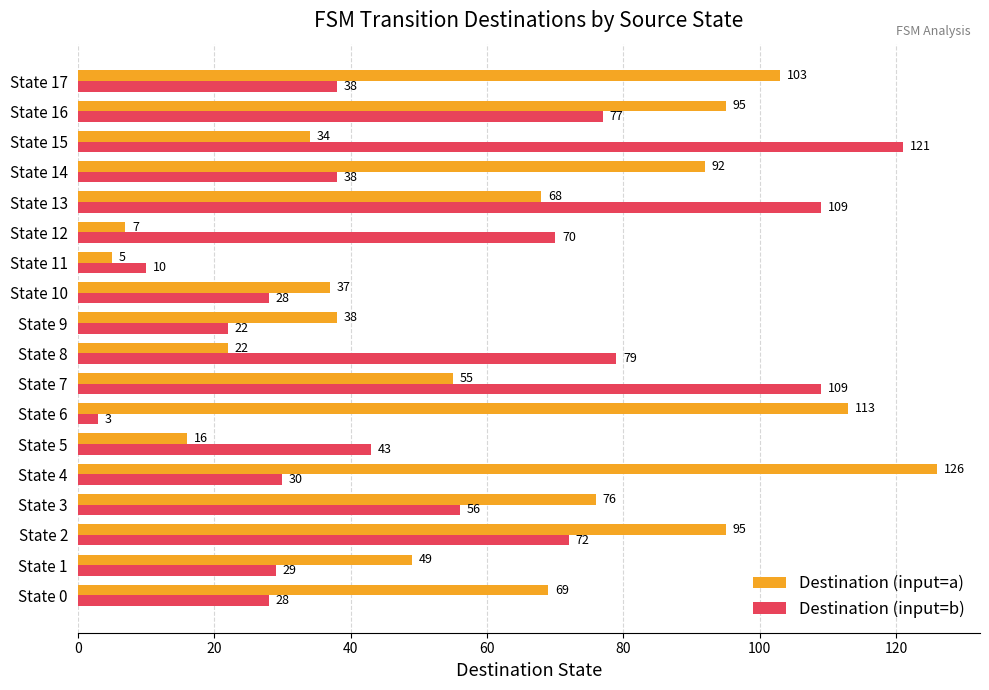

The value of Destination (input=b) at State 13 is 109. True or false?

True